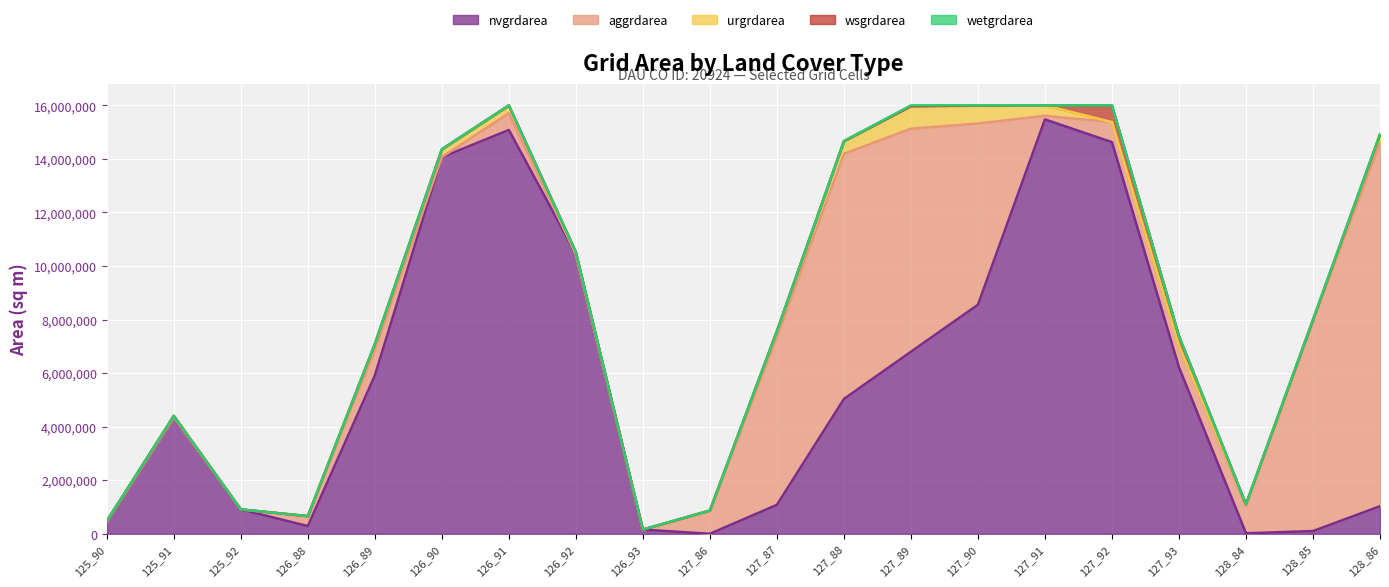

Reading right to left, what are all the values shown in this chart?

nvgrdarea: 1029600	101700	18900	6219000	14625900	15474600	8554500	6797700	5034600	1080900	0	156600	10447200	15081300	14062500	5911200	288000	909900	4347000	465300
aggrdarea: 13565700	7864200	1021500	790200	747900	134100	6767100	8330400	9154800	6277500	863100	0	0	624600	4500	963900	370800	0	0	0
urgrdarea: 317700	18900	61200	20700	0	391500	661500	842400	472500	212400	5400	0	0	288000	277200	209700	0	0	54900	0
wsgrdarea: 0	0	0	354600	622800	0	8100	0	0	0	0	0	71100	4500	16200	0	0	0	900	11700
wetgrdarea: 14400	18000	0	0	0	0	9000	29700	0	0	0	0	0	0	0	0	0	0	0	0